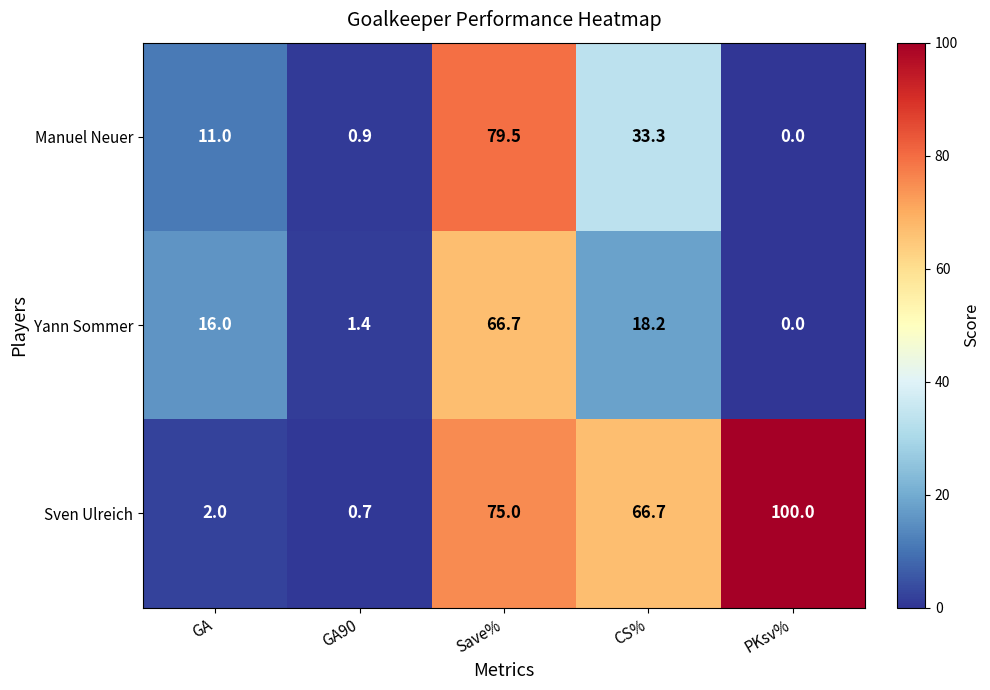

How many series are shown in this chart?

3